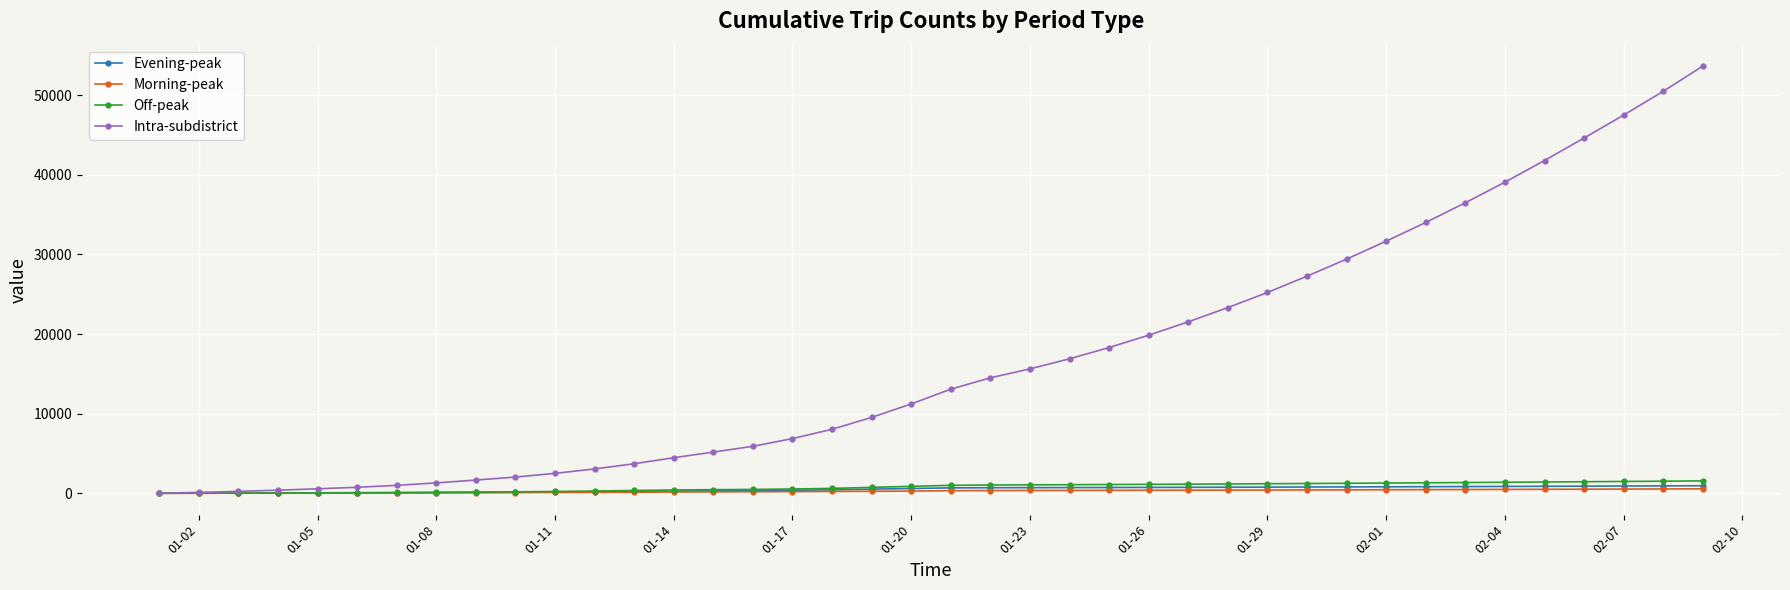

What is the value of the Morning-peak point at the 5th from the left?

22.0